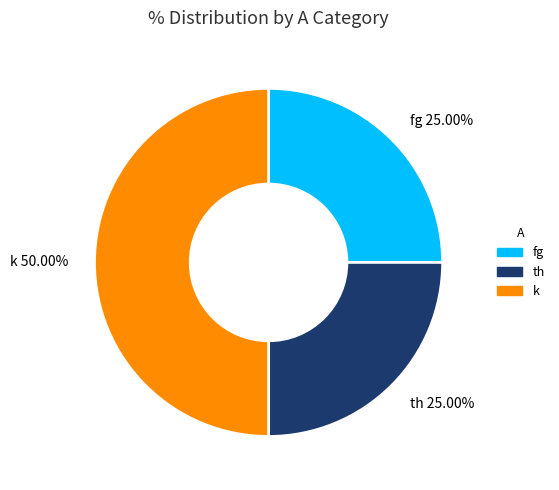

What portion of the pie excludes th?

75.0%